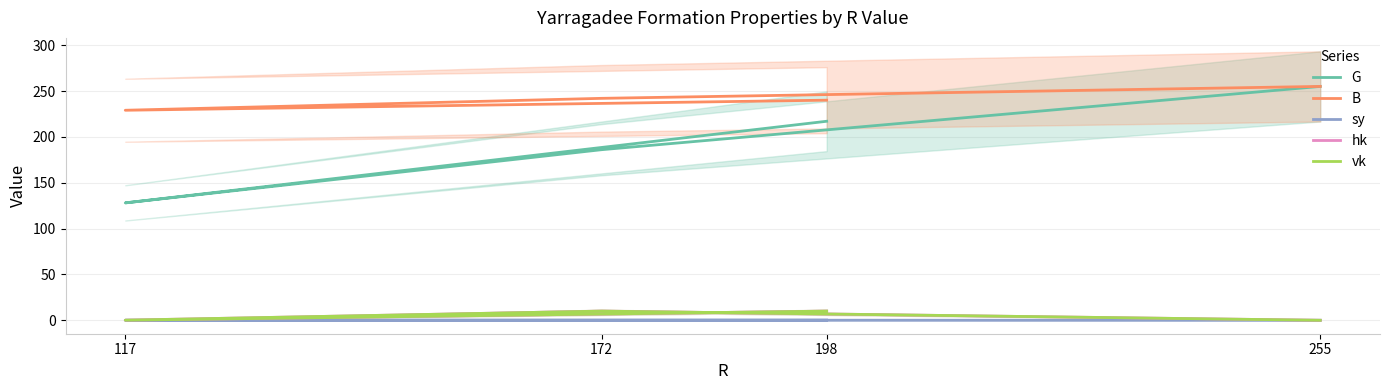

Where is sy nearest to the value 0?

255